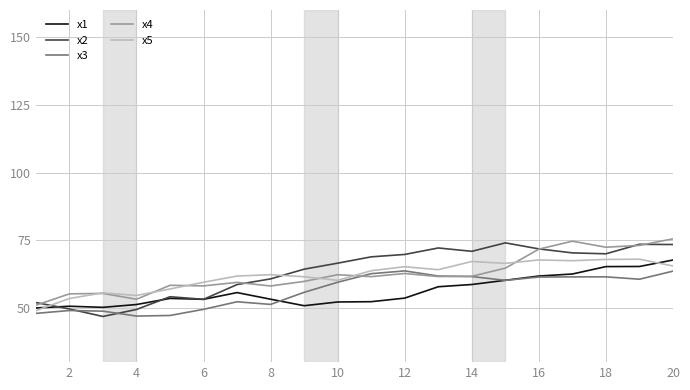

What is the minimum value shown in the chart?

46.9